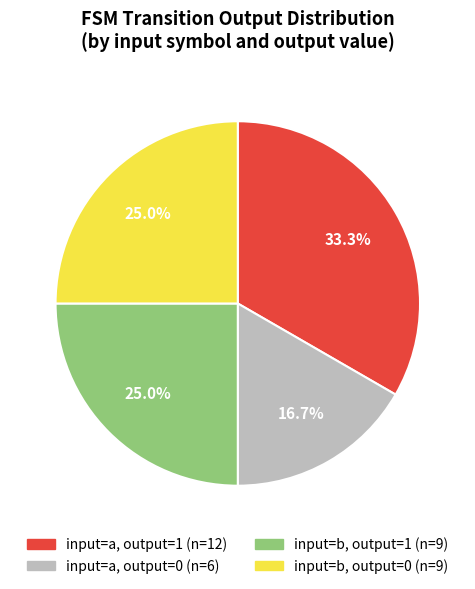

Is there any slice that represents more than half of the pie?

No